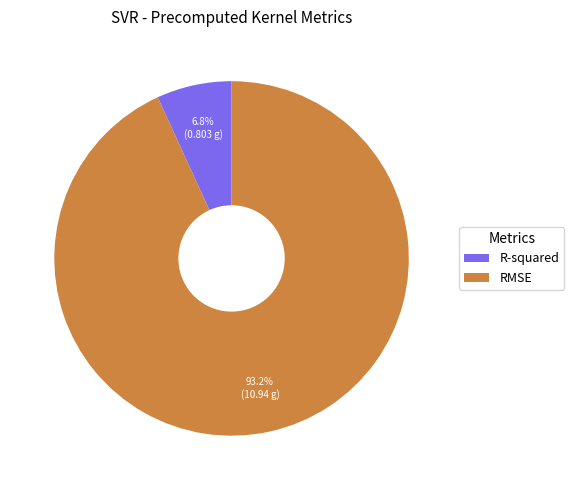

The RMSE slice represents 85% of the pie. True or false?

False